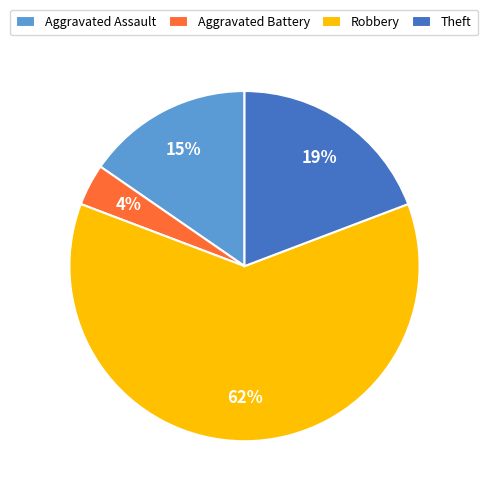

Rank the categories by value from lowest to highest.

Aggravated Battery, Aggravated Assault, Theft, Robbery